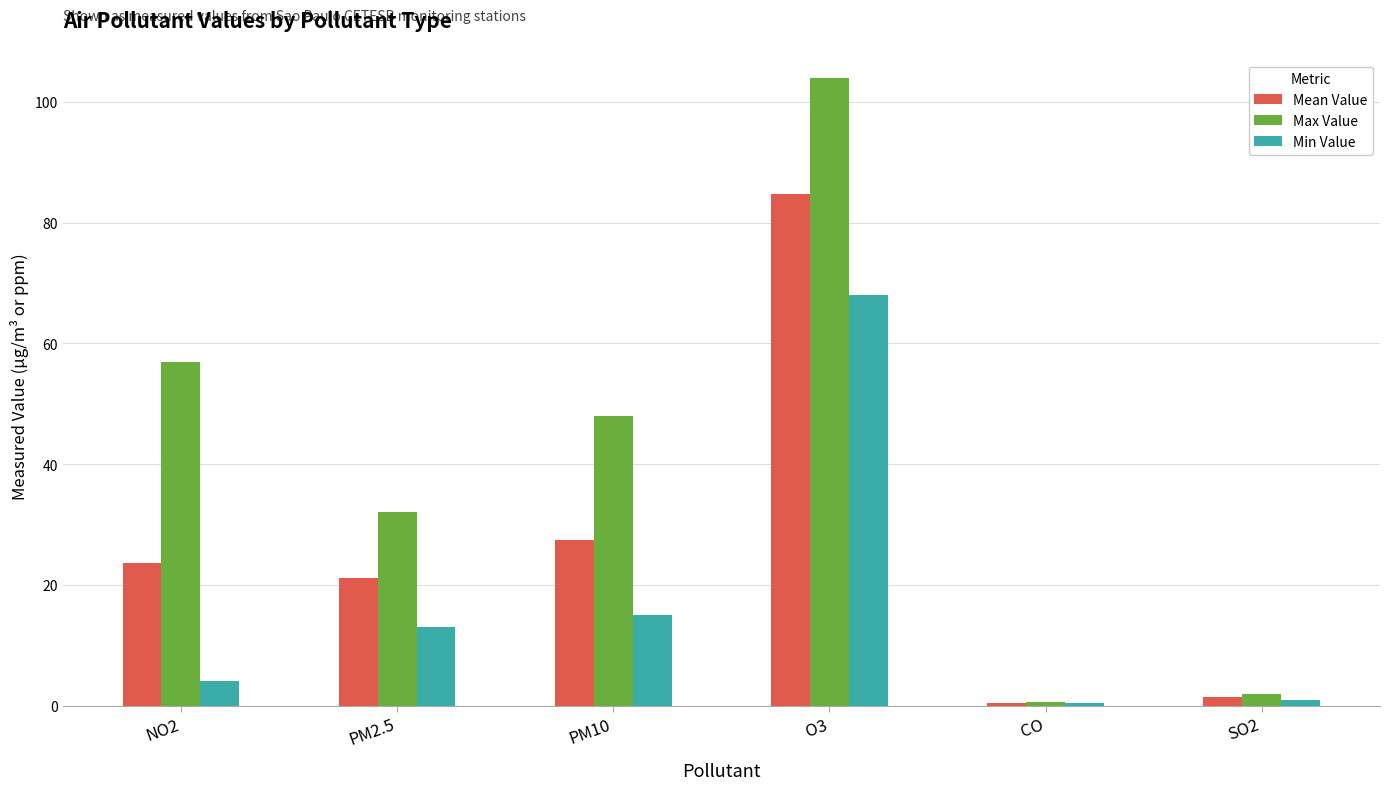

How many categories are shown in the chart?

6